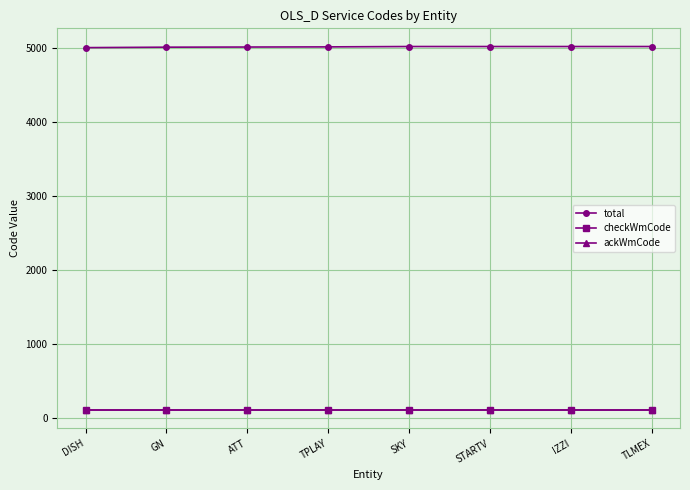

True or false: total and checkWmCode intersect in this chart.

False